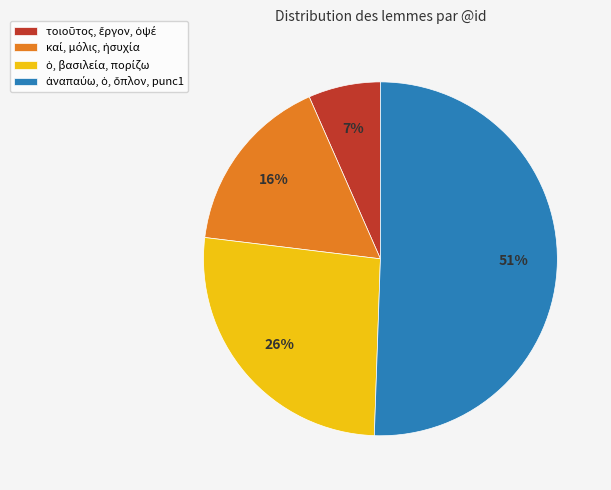

Does any single category account for the majority?

Yes